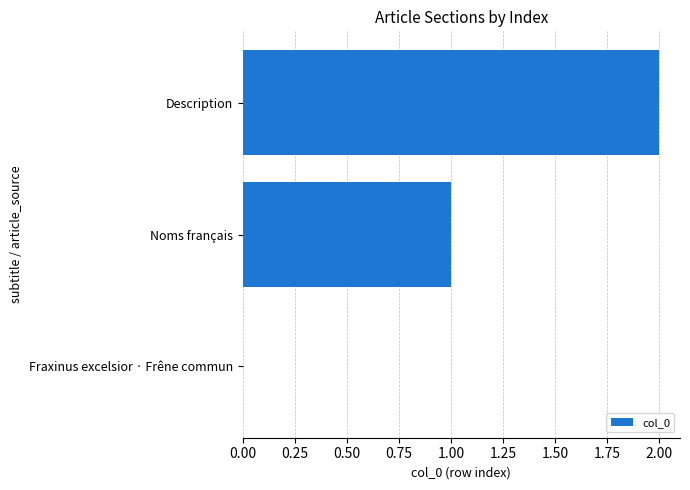

Which has a higher value, Fraxinus excelsior · Frêne commun or Description?

Description